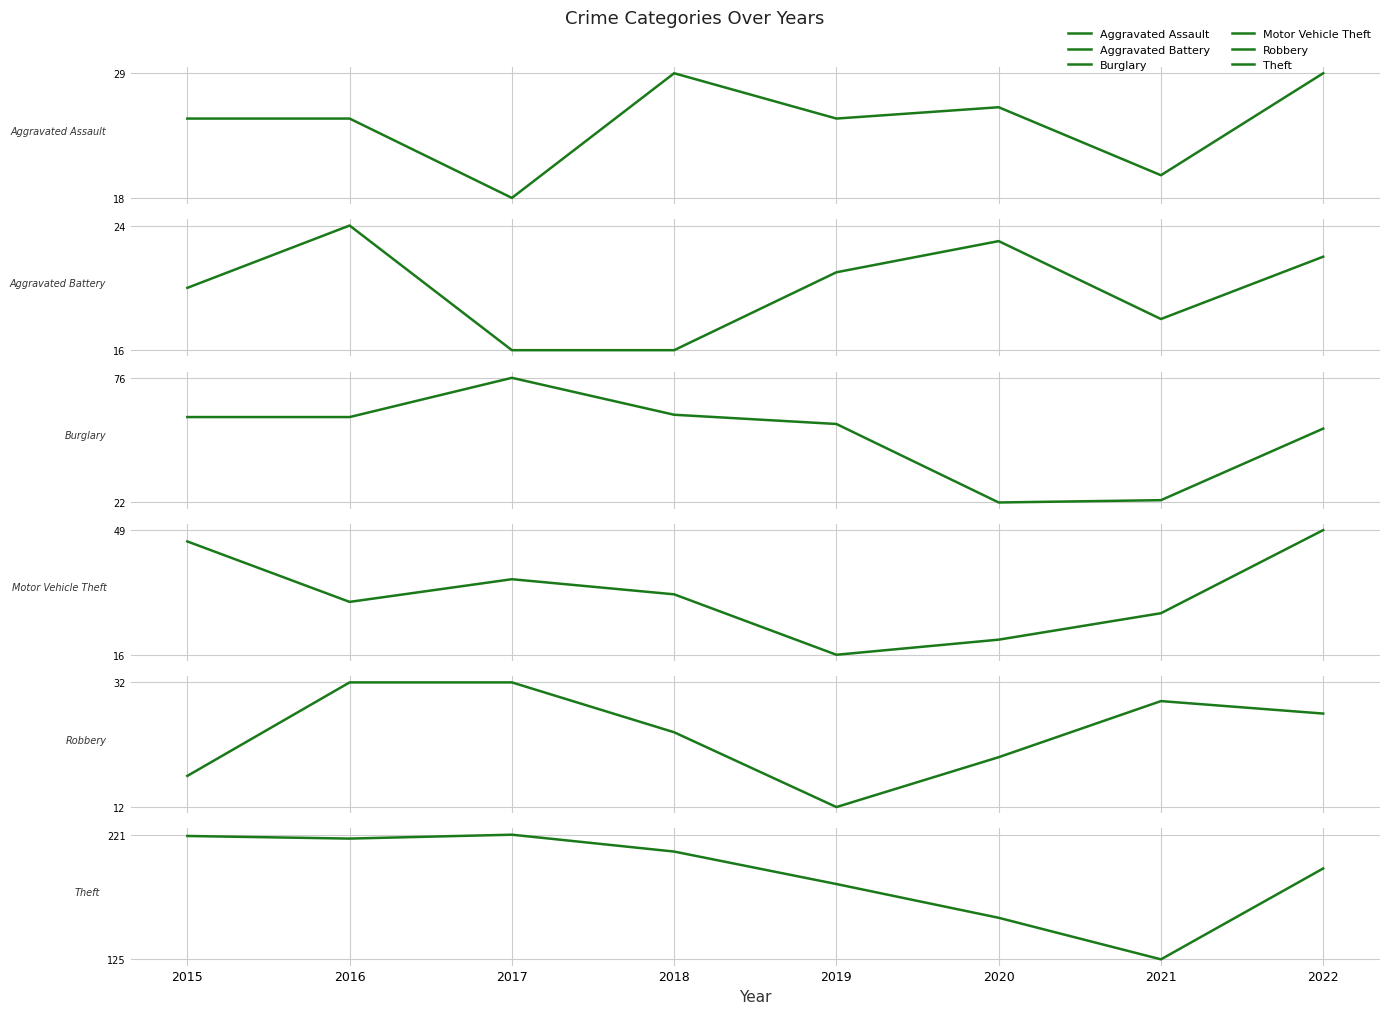

Between 2018 and 2016, which is larger?

2018